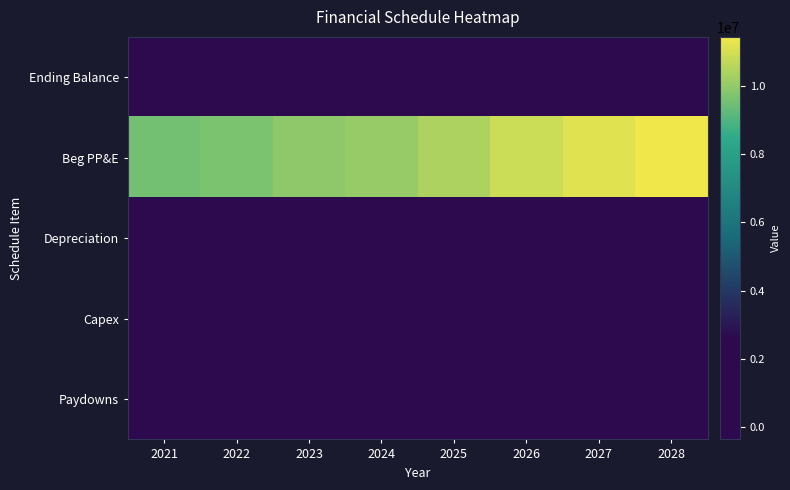

At how many categories does at least one series exceed 2902030?

8